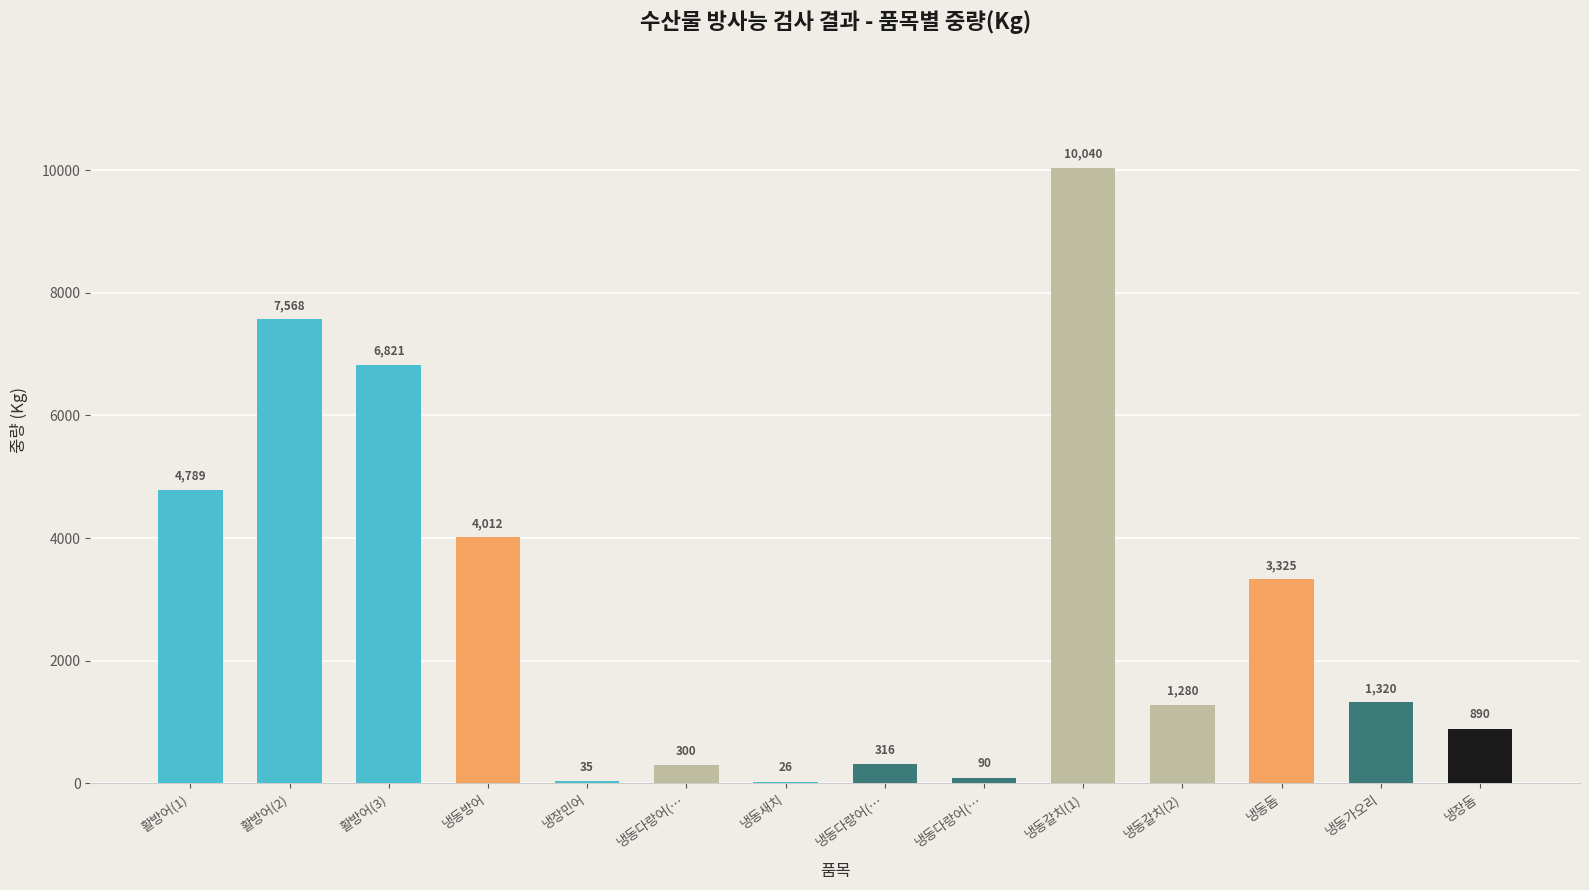

Does the chart contain stacked bars?

No